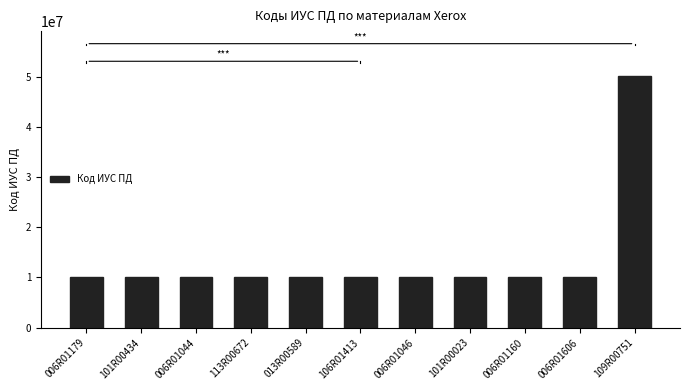

What is the difference between the maximum and minimum values?

39977030